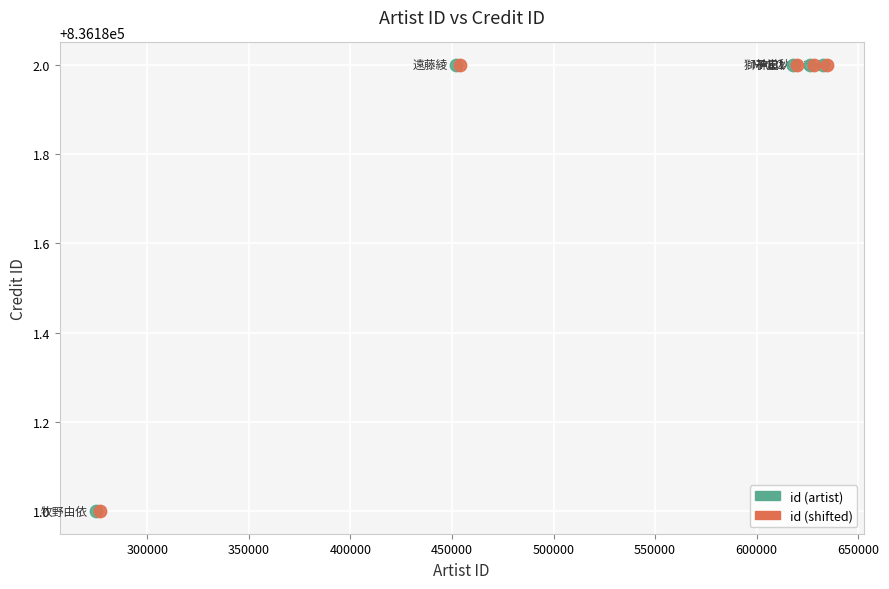

What are all the series names shown in the legend?

id (artist), id (shifted)